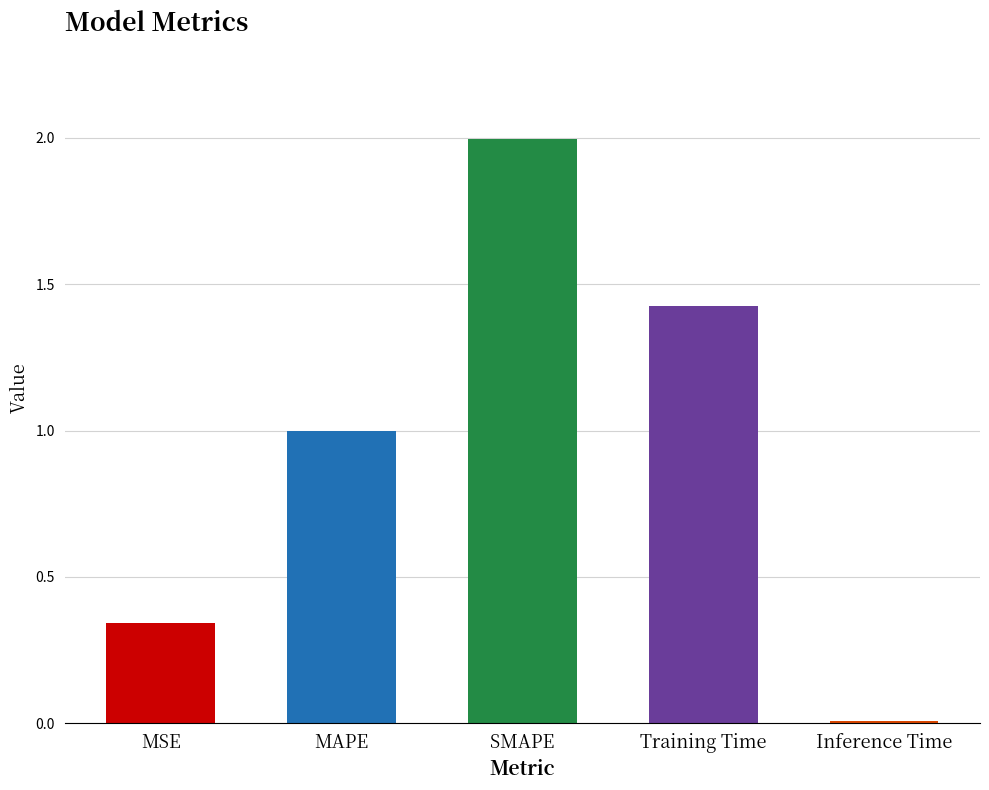

List the labels in order of value, largest first.

SMAPE, Training Time, MAPE, MSE, Inference Time